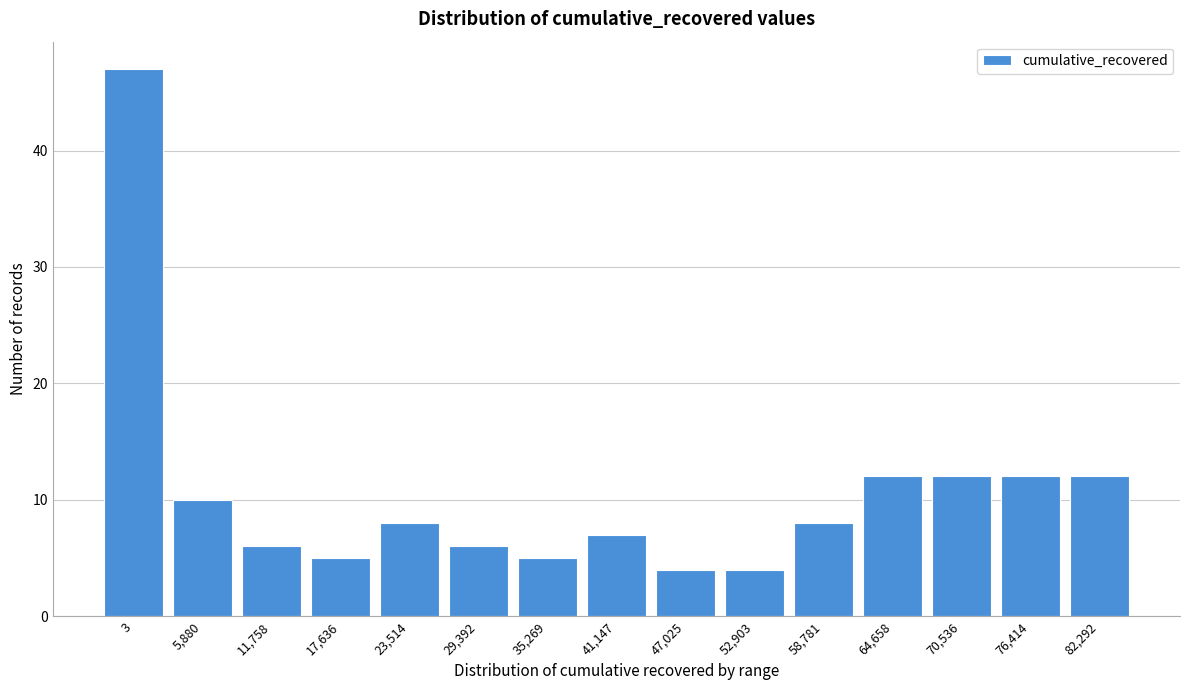

Reading right to left, transcribe all the data shown in this chart.

12	12	12	12	8	4	4	7	5	6	8	5	6	10	47